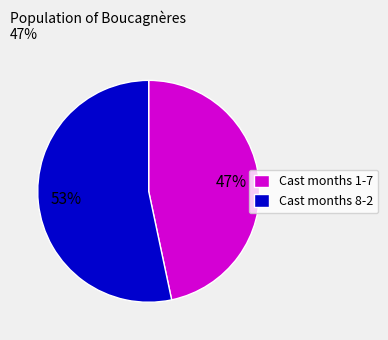

The Cast months 8-2 slice represents 68% of the pie. True or false?

False